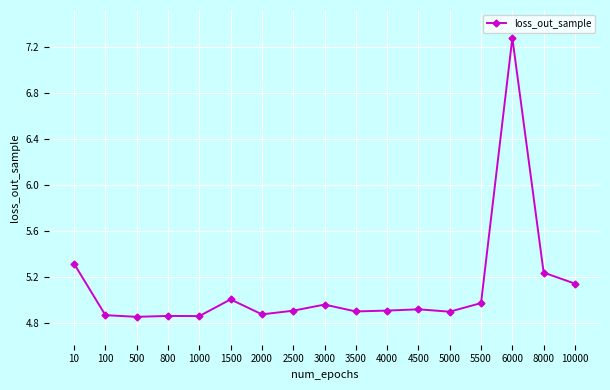

What is the greatest value displayed?

7.3